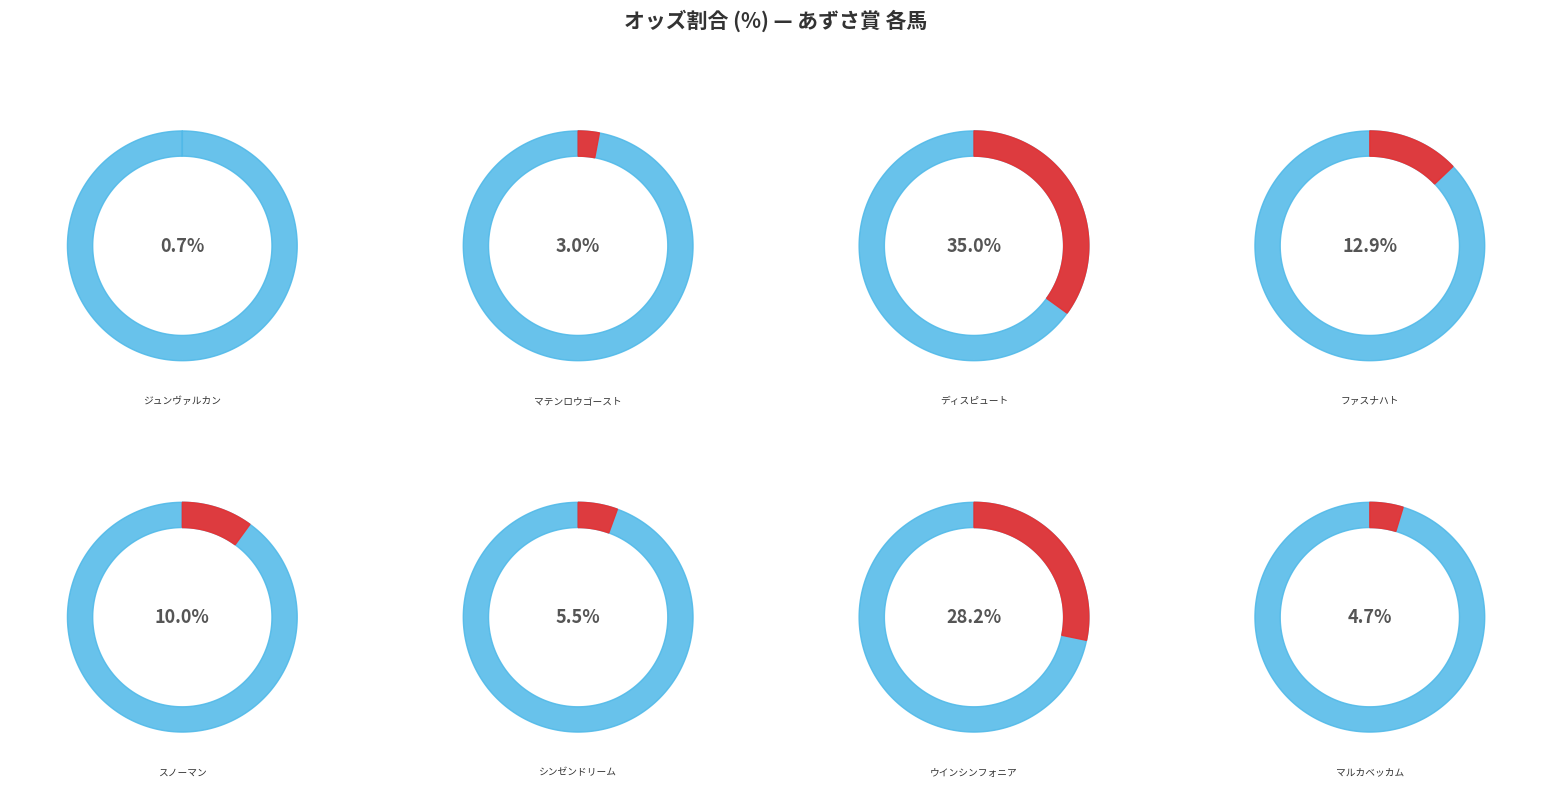

Does マテンロウゴースト account for over 50% of the chart?

No